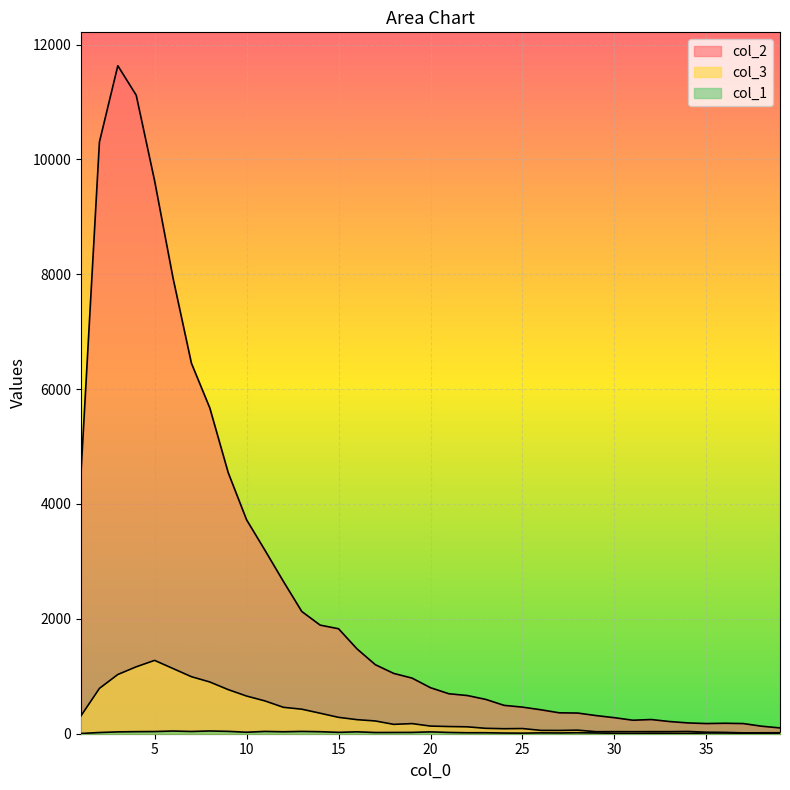

In col_1, how many points are higher than both neighbors (excluding endpoints)?

9